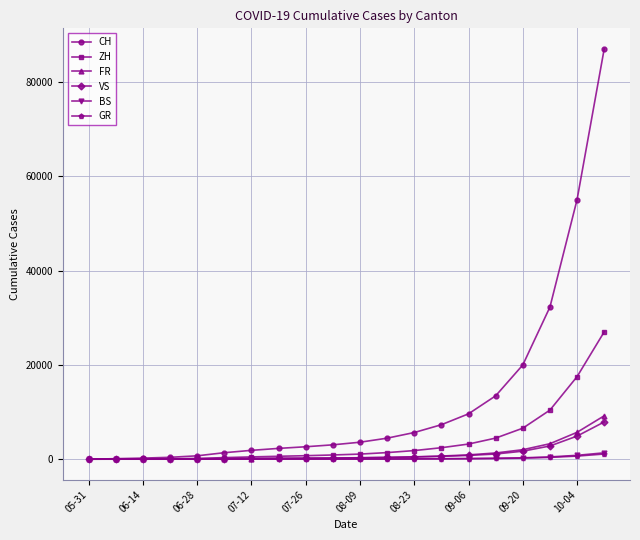

Which series has the largest total across all categories?

CH